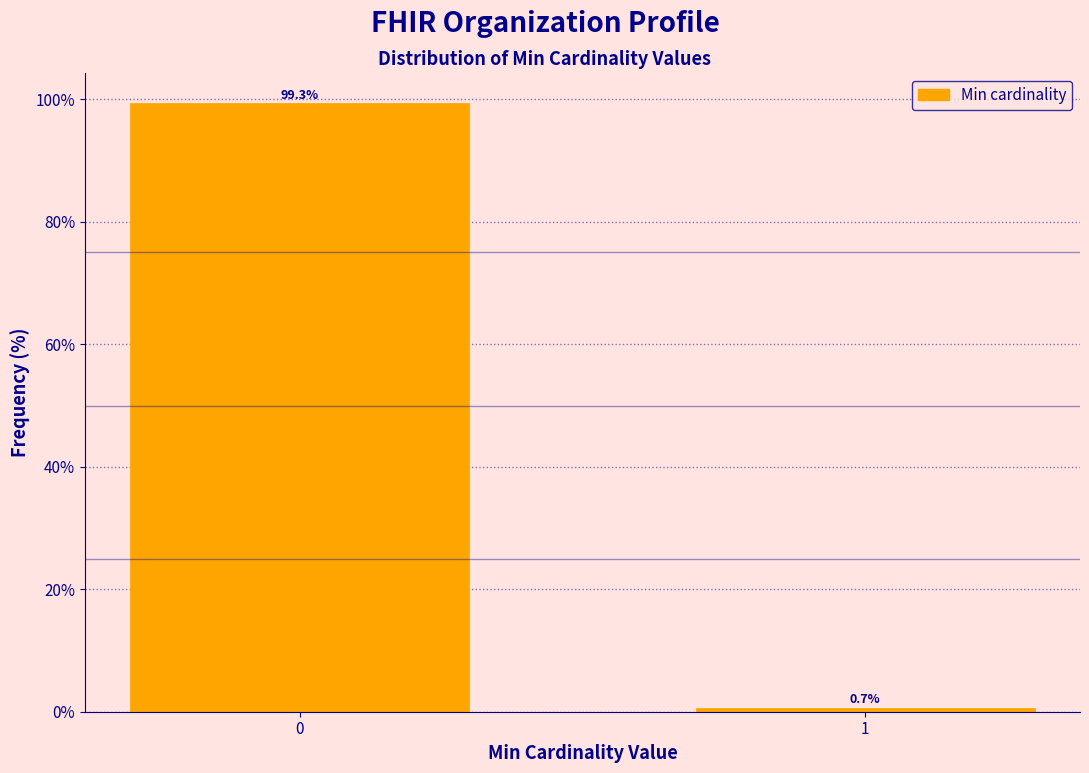

Reading left to right, list all the values displayed in this chart.

99.3	0.7